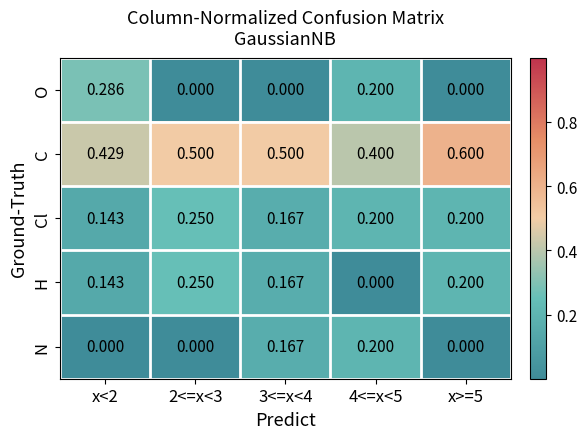

Which series changed the most between x<2 and 2<=x<3?

O